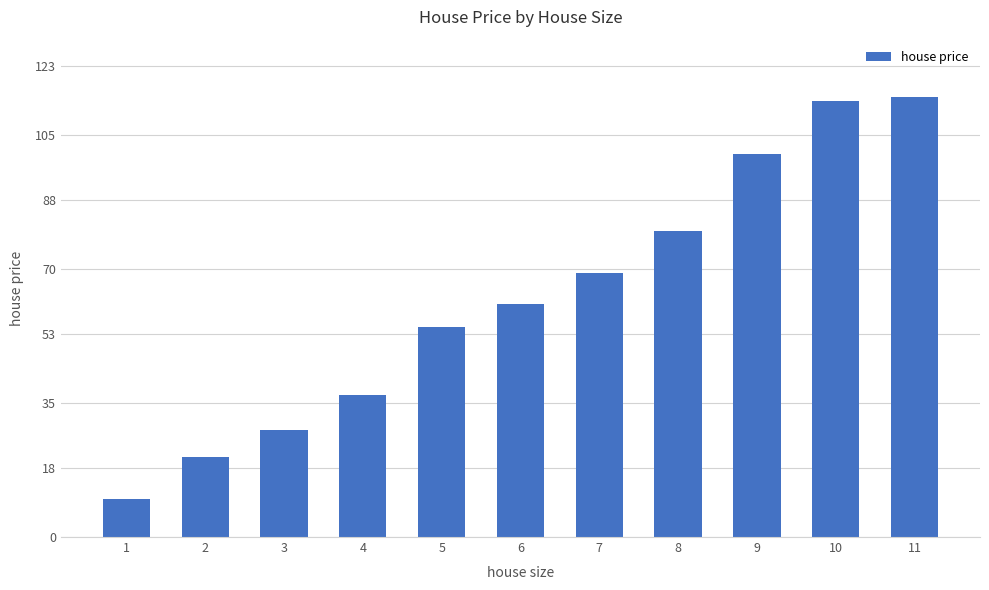

What is the approximate value at 1, to the nearest 5?

10